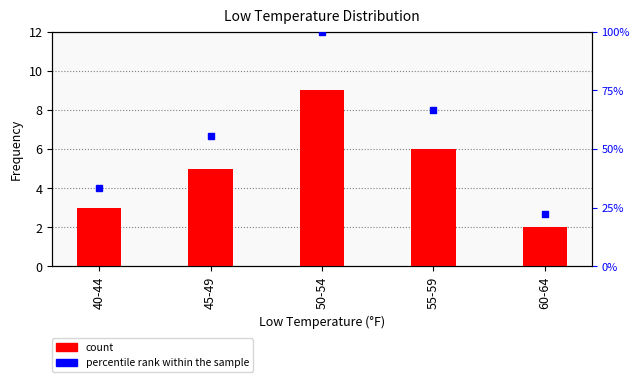

What is the value of the 5th bar from the left?

2